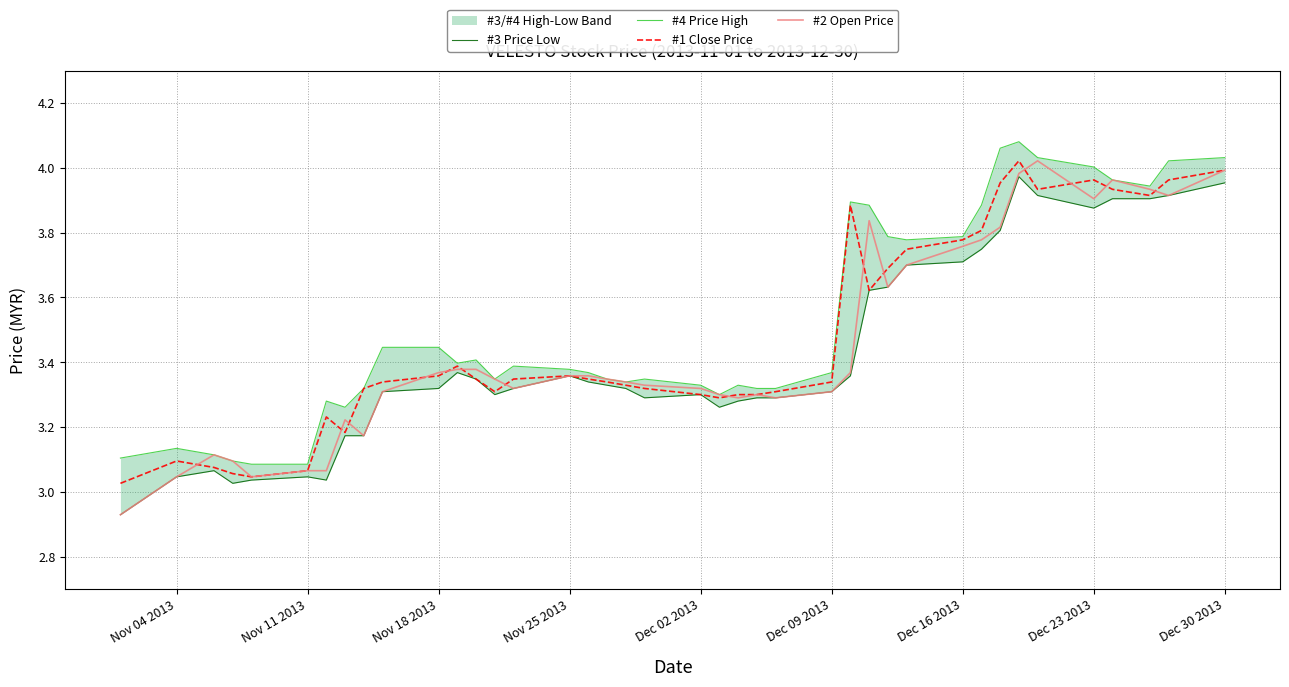

Is the value of #1 Close Price at Nov 18 2013 greater than the value of #2 Open Price at Nov 11 2013?

Yes